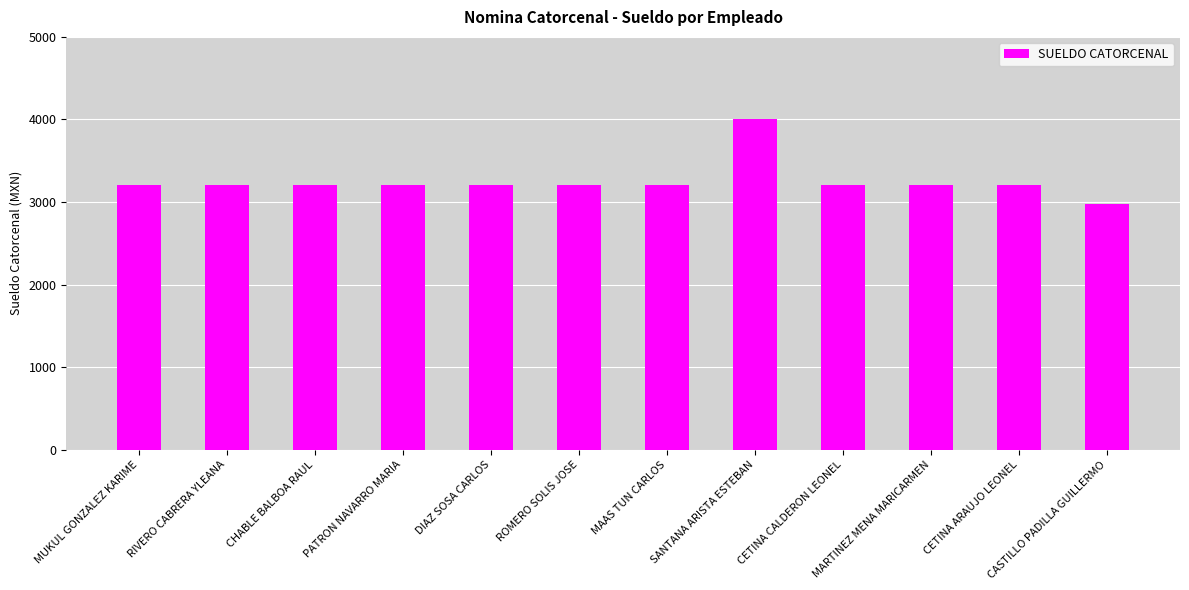

What is the maximum value shown in the chart?

4000.0